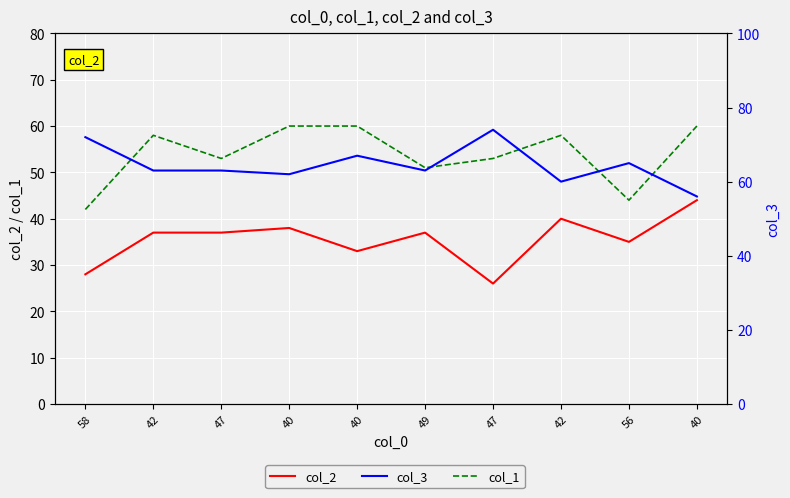

What are all the series names shown in the legend?

col_2, col_1, col_3